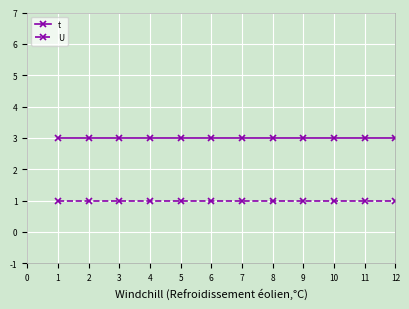

What is the value of the U point at the 7th from the left?

1